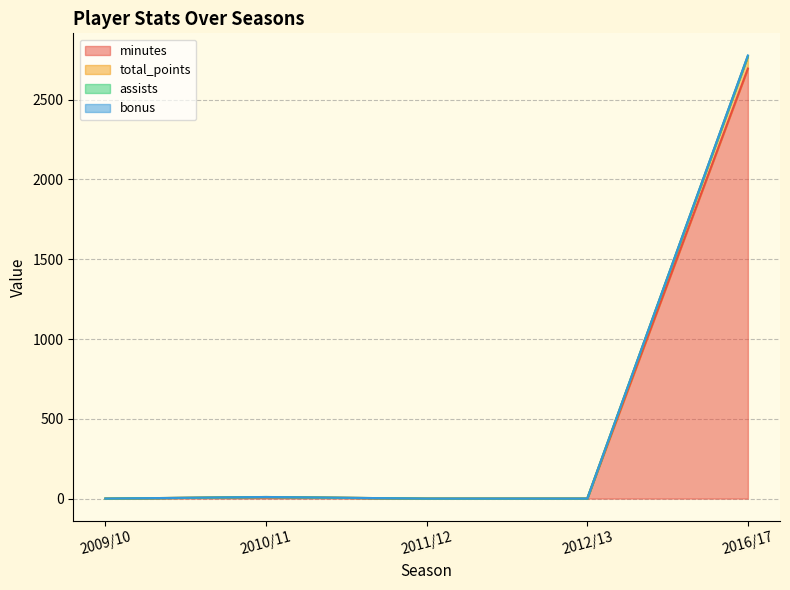

Which series has the largest range (max minus min)?

assists